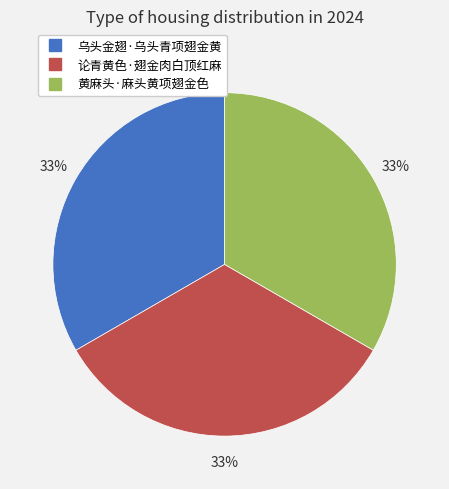

To the nearest percent, what is the combined percentage of 黄麻头·麻头黄项翅金色 and 乌头金翅·乌头青项翅金黄?

67%